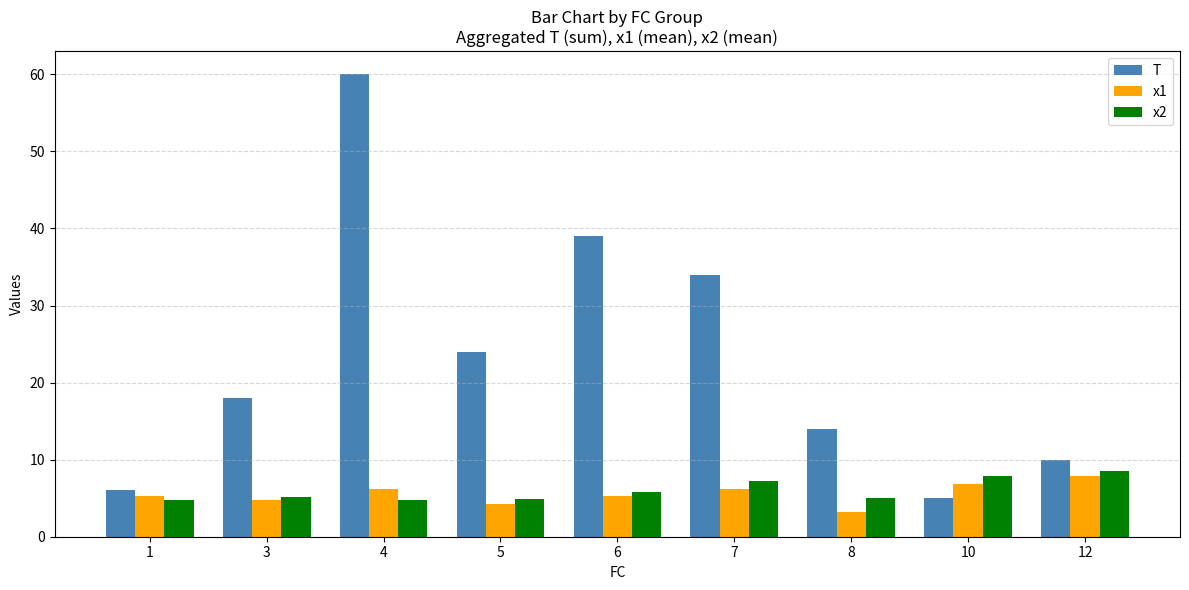

Where is x2 nearest to the value 6?

6